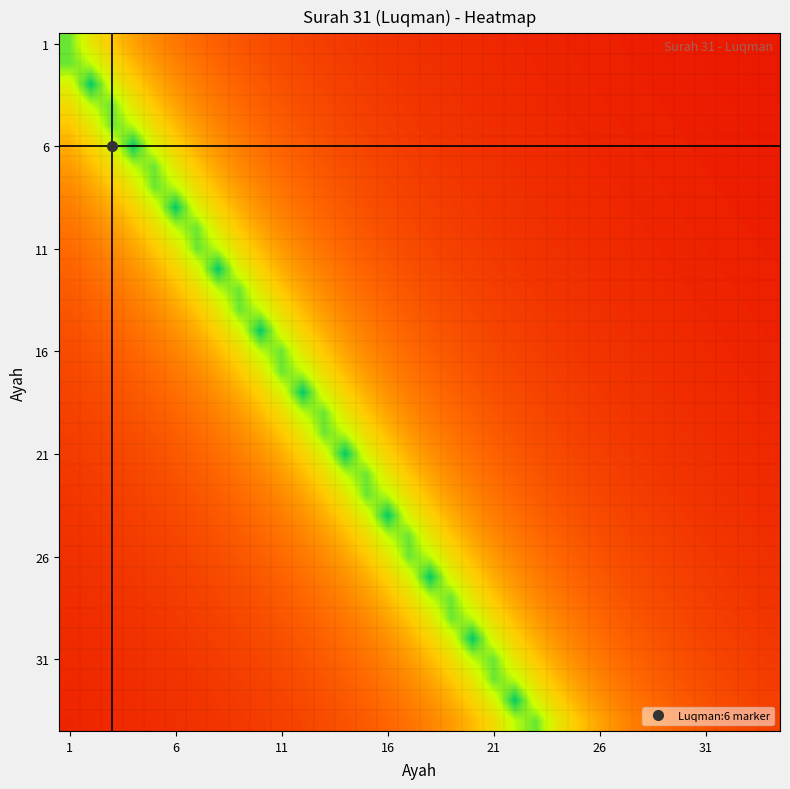

Count the number of categories in the chart.

34